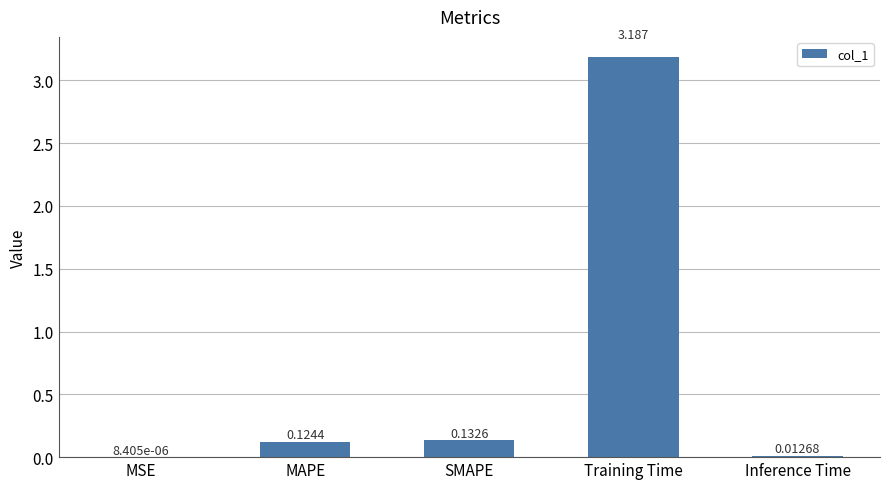

Which has a higher value, Training Time or Inference Time?

Training Time